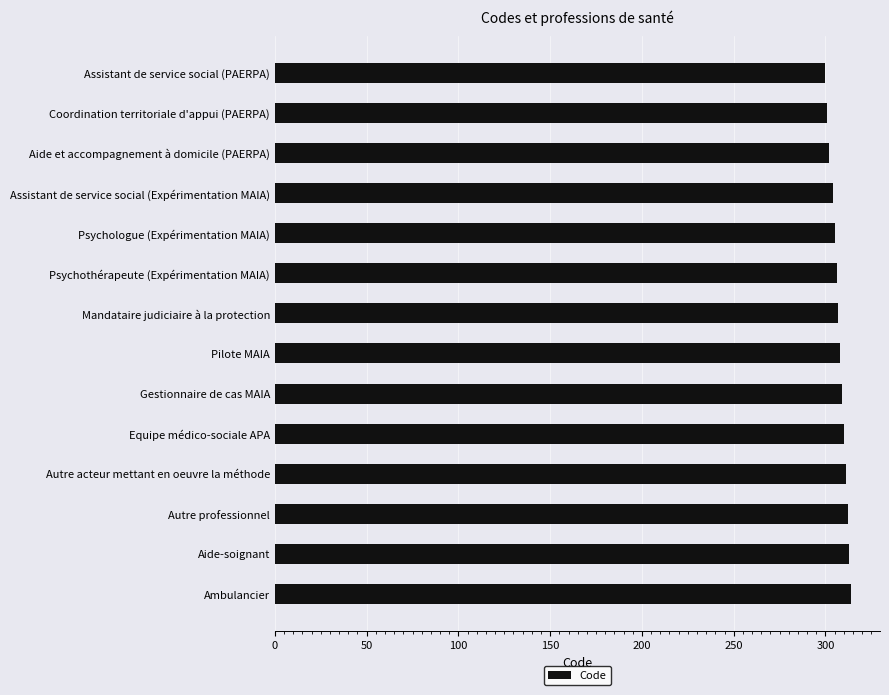

What is the sum of the values at Pilote MAIA and Coordination territoriale d'appui (PAERPA)?

609